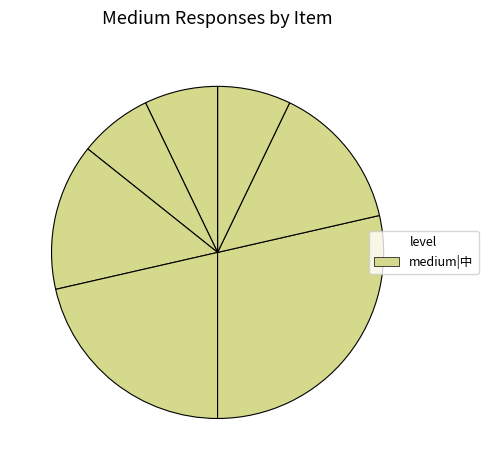

Which category has the biggest portion of the pie?

5